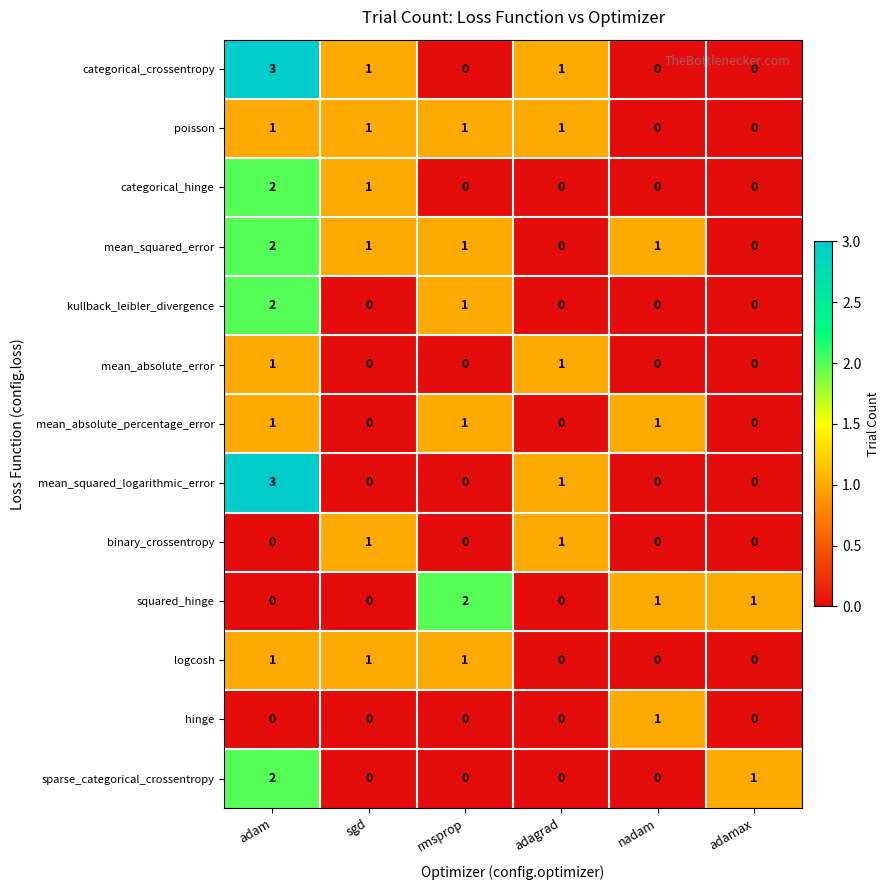

What is the sum of all squared_hinge values?

4